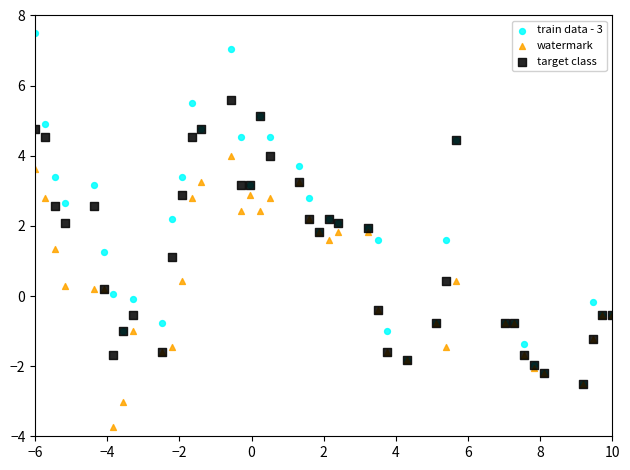

What are all the series names shown in the legend?

train data - 3, watermark, target class